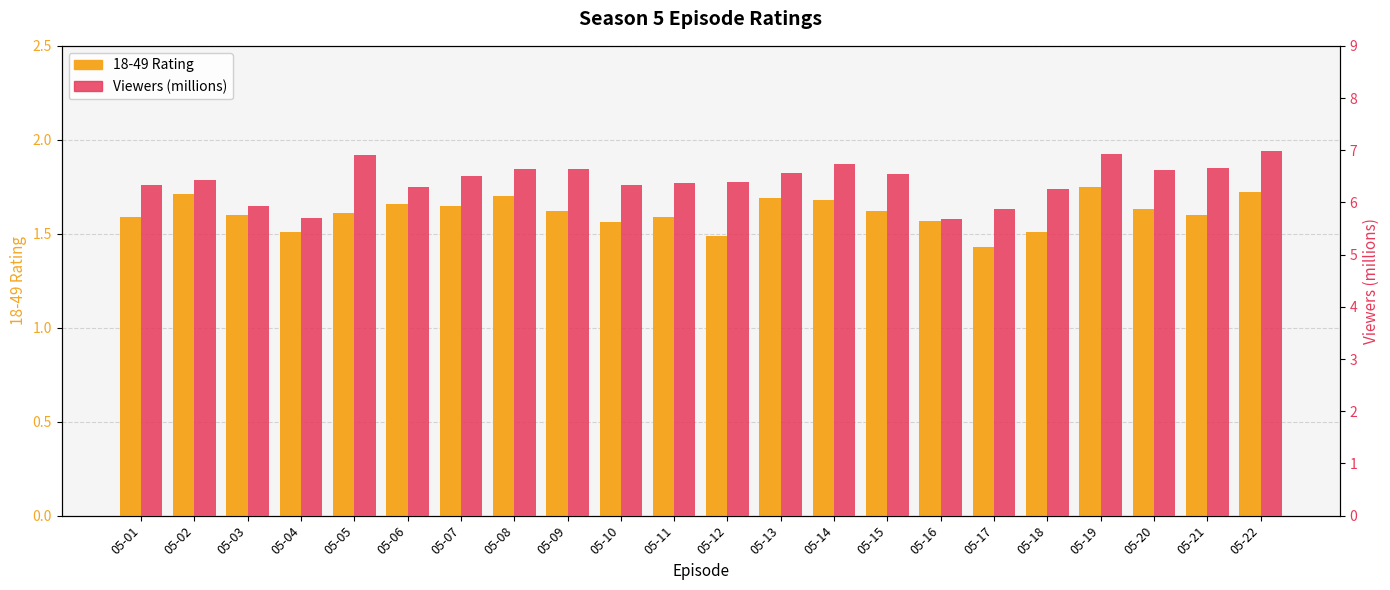

Which series has the largest range (max minus min)?

Viewers (millions)